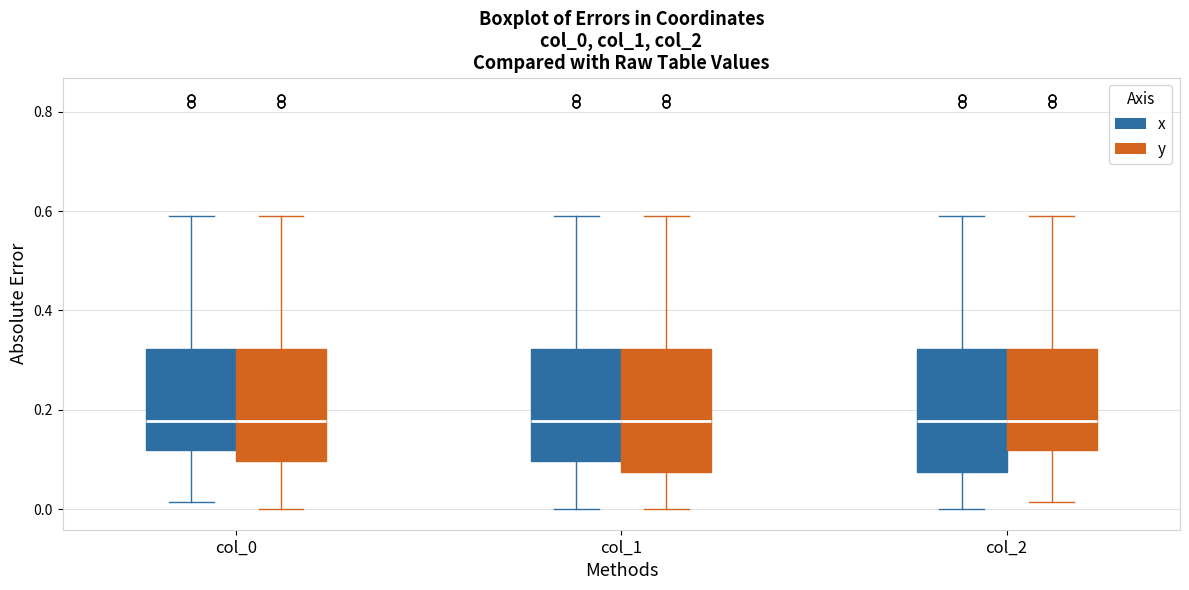

Reading left to right, read every box against the y-axis: the position of its median line, the range the box covers, and the ends of its whiskers. The values are not printed on the chart, so give them approximately, as read against the axis.

col_0 (x): median 0.18, box 0.12 to 0.32, whiskers 0.02 to 0.58
col_0 (y): median 0.18, box 0.10 to 0.32, whiskers 0.00 to 0.58
col_1 (x): median 0.18, box 0.10 to 0.32, whiskers 0.00 to 0.58
col_1 (y): median 0.18, box 0.08 to 0.32, whiskers 0.00 to 0.58
col_2 (x): median 0.18, box 0.08 to 0.32, whiskers 0.00 to 0.58
col_2 (y): median 0.18, box 0.12 to 0.32, whiskers 0.02 to 0.58